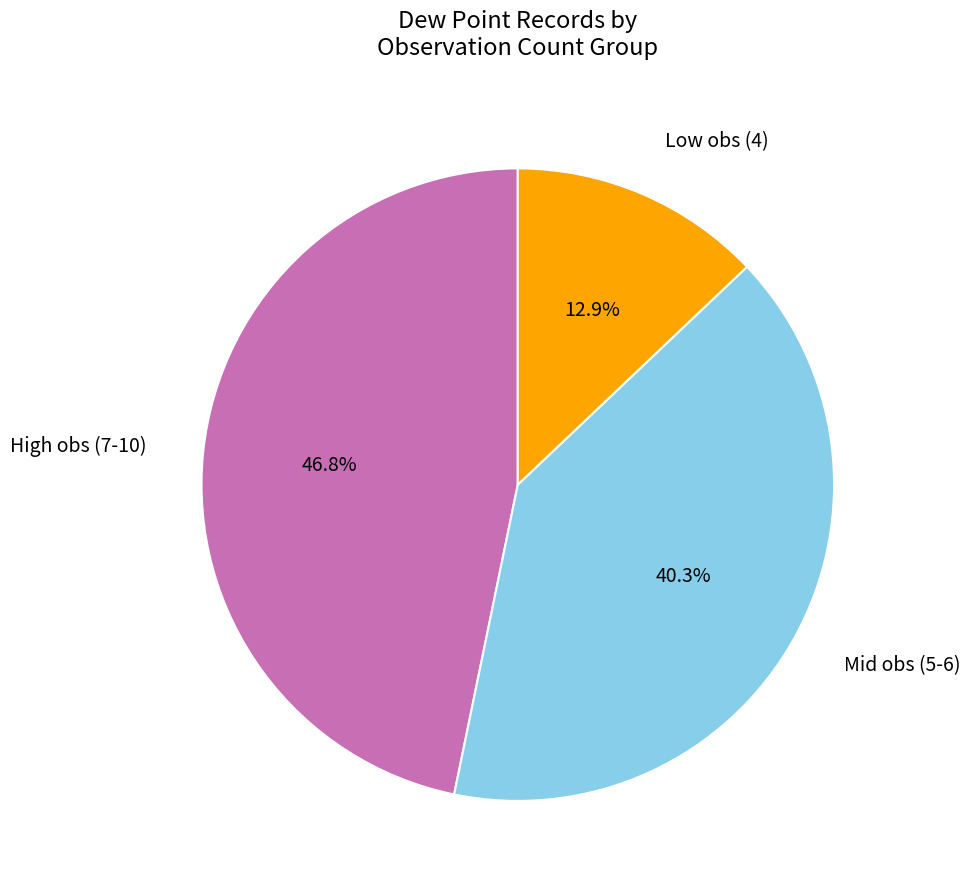

Count the number of slices in the pie.

3